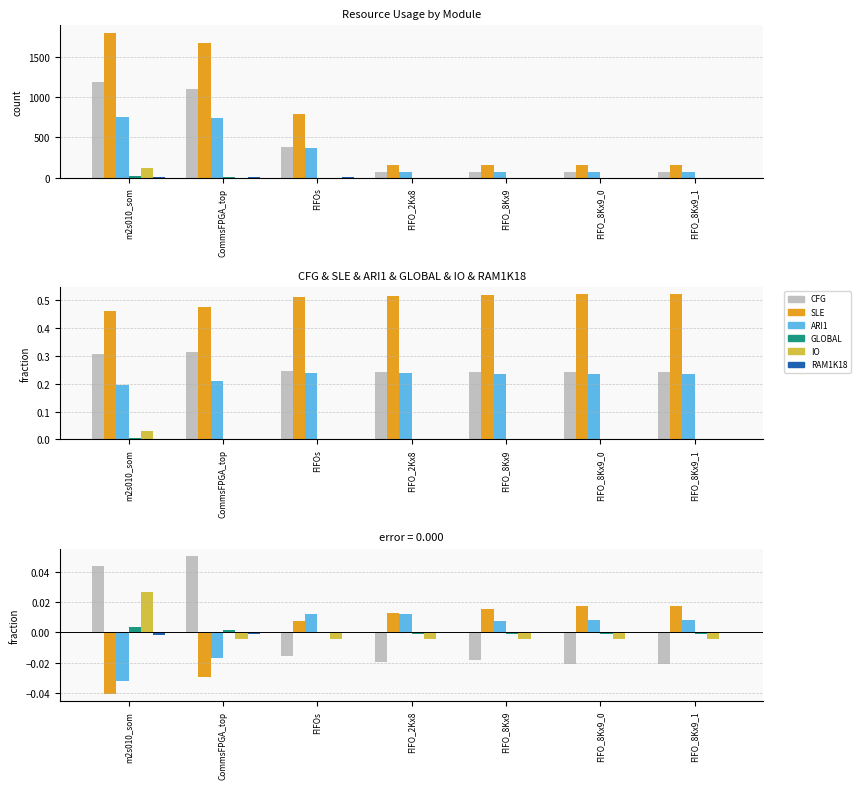

What is the label of the 3rd bar from the left?

FIFOs